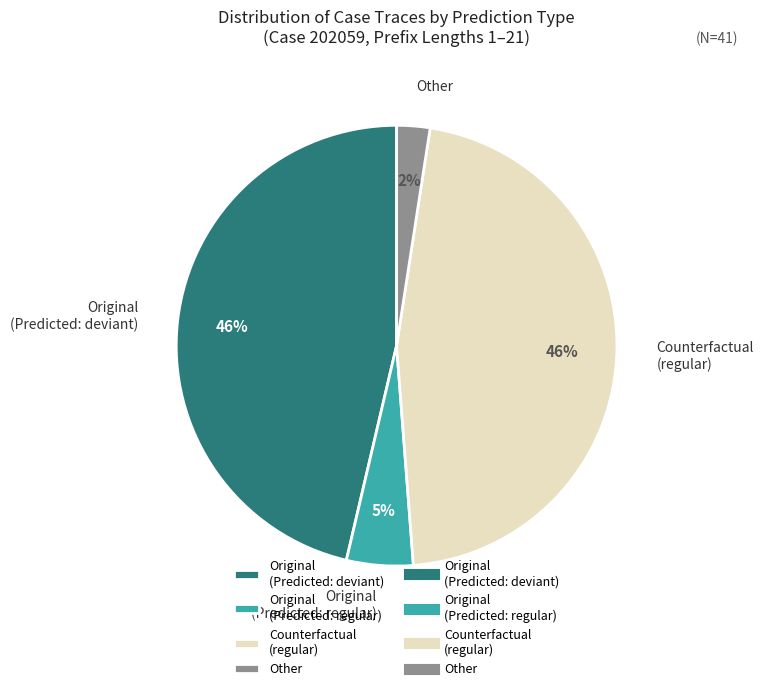

Is there any slice that represents more than half of the pie?

No